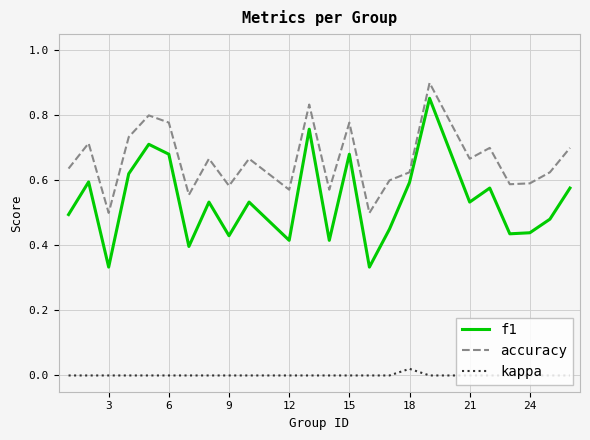

What are all the series names shown in the legend?

f1, accuracy, kappa